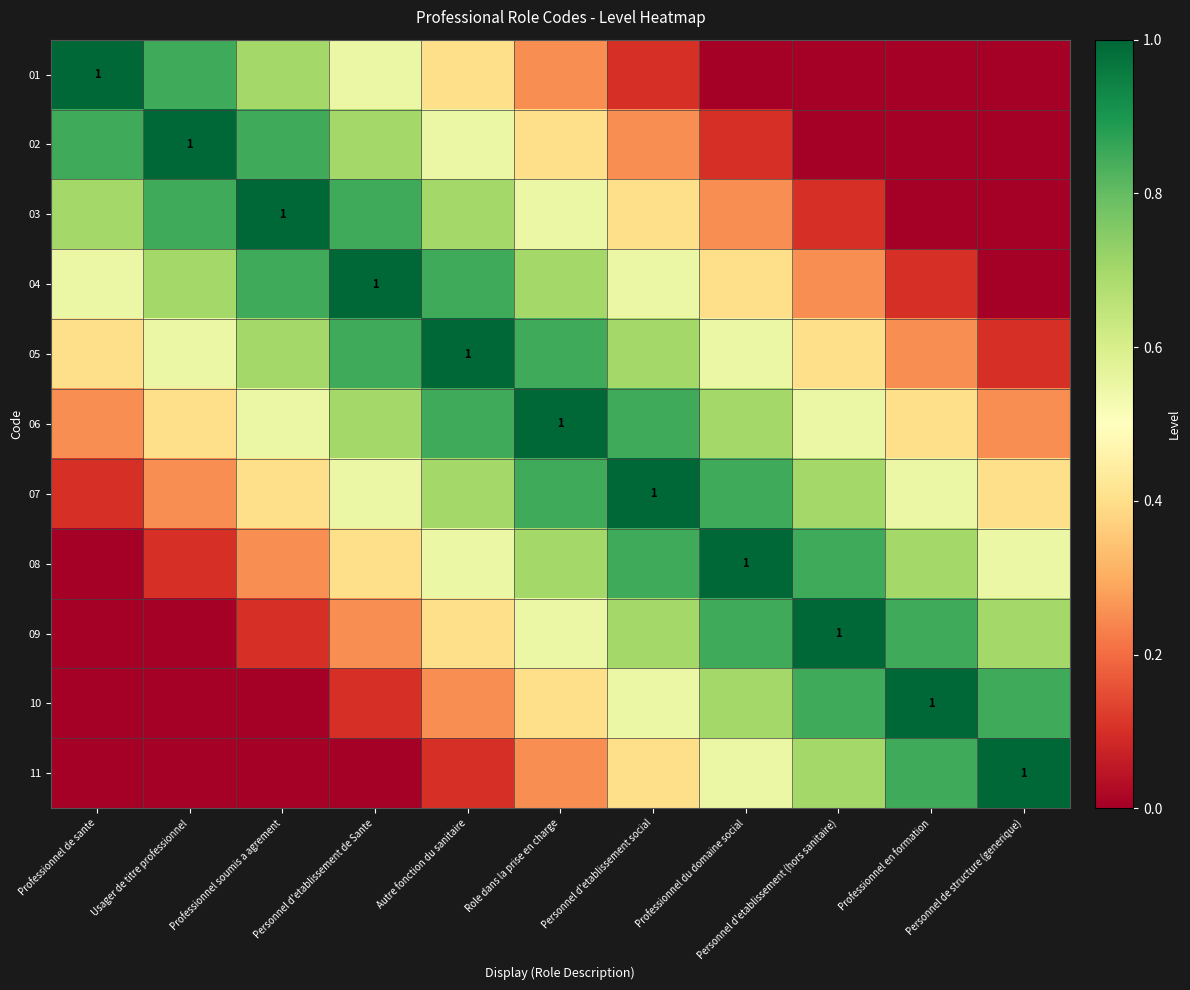

True or false: 11 has a value of 0.9 at Professionnel du domaine social.

False